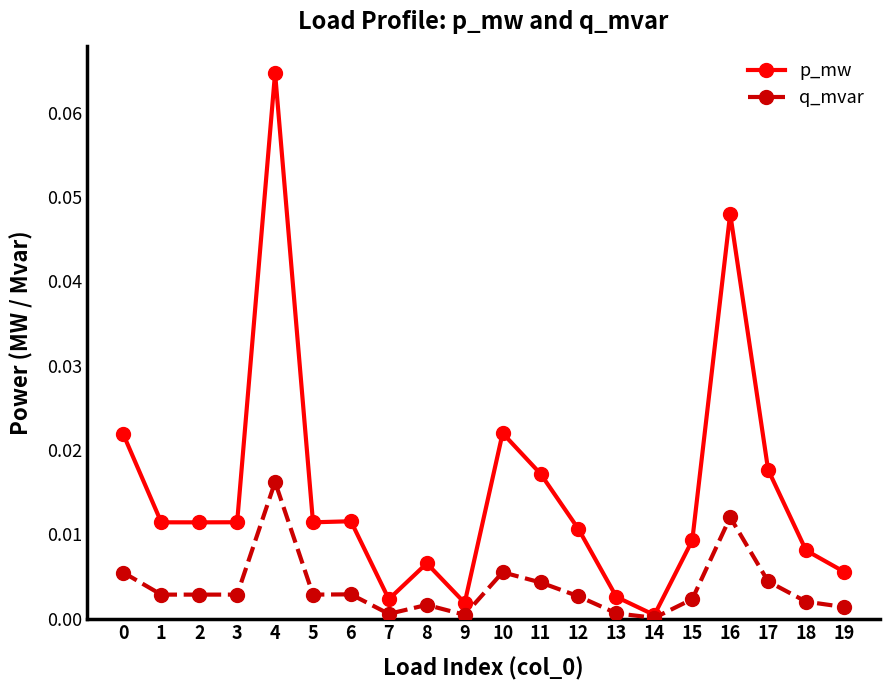

Is it true that p_mw equals 0.0 at 3?

True